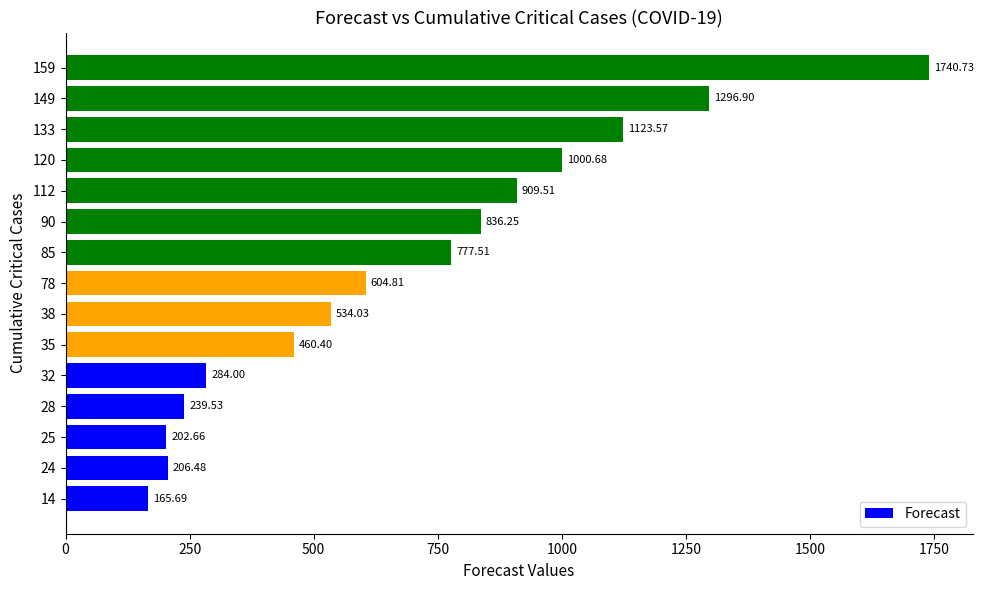

What is the sum of all values?

10382.8